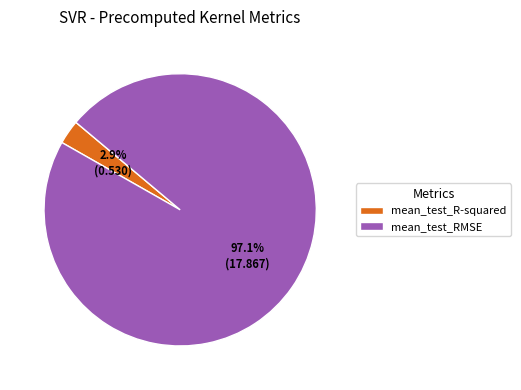

Which slice is the smallest?

mean_test_R-squared